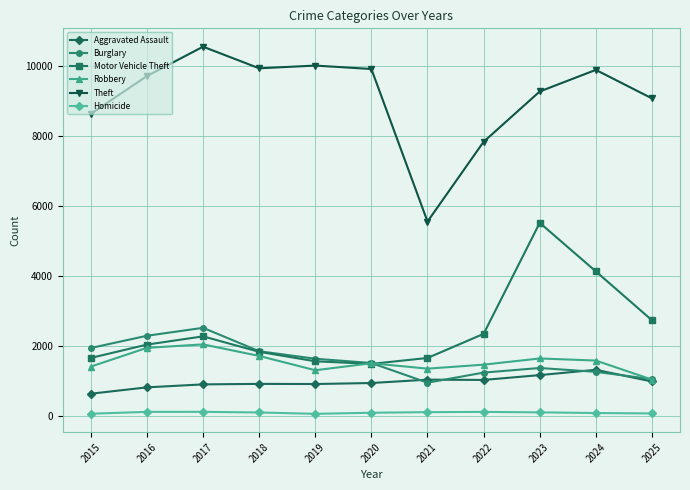

What is the sum of the Robbery values at 2024 and 2023?

3214